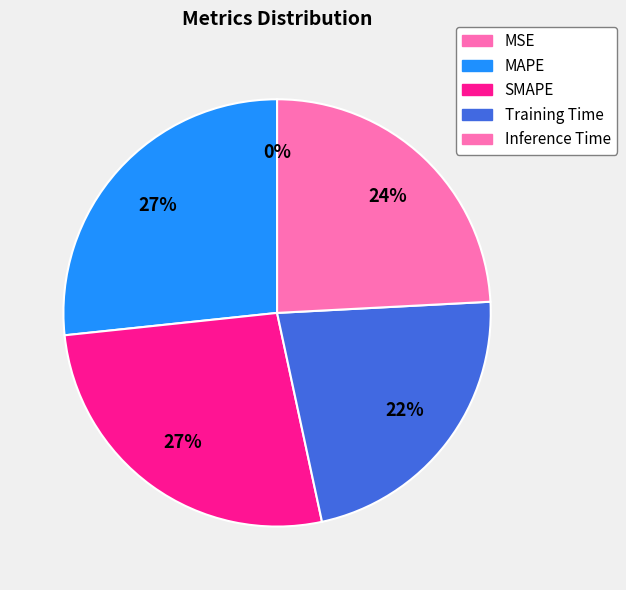

Between Inference Time and SMAPE, which is larger?

SMAPE